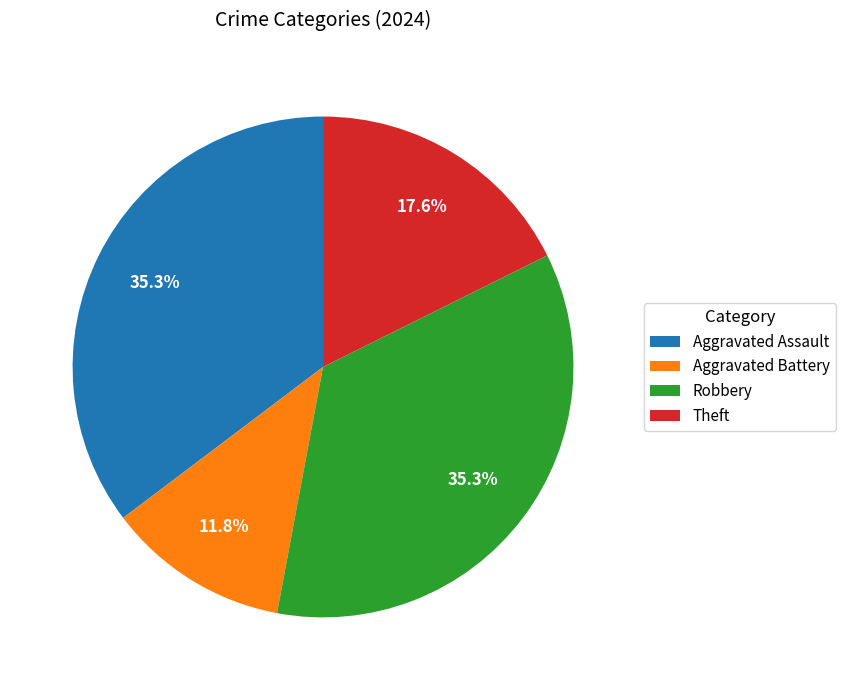

What percentage is NOT represented by Robbery?

64.7%